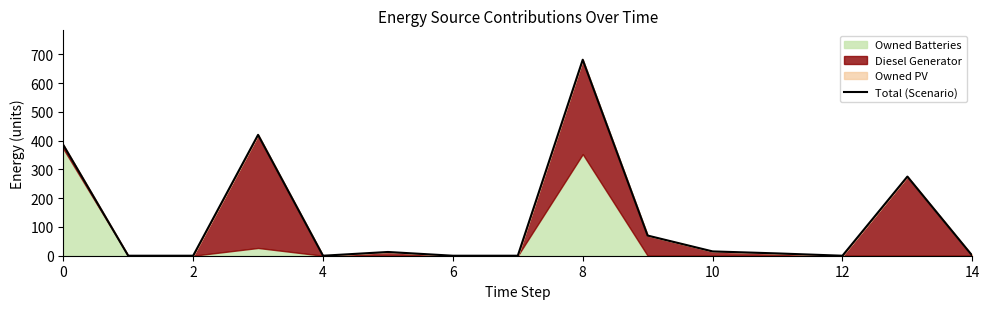

How many interior local peaks (higher than both neighbors) does the data have?

4